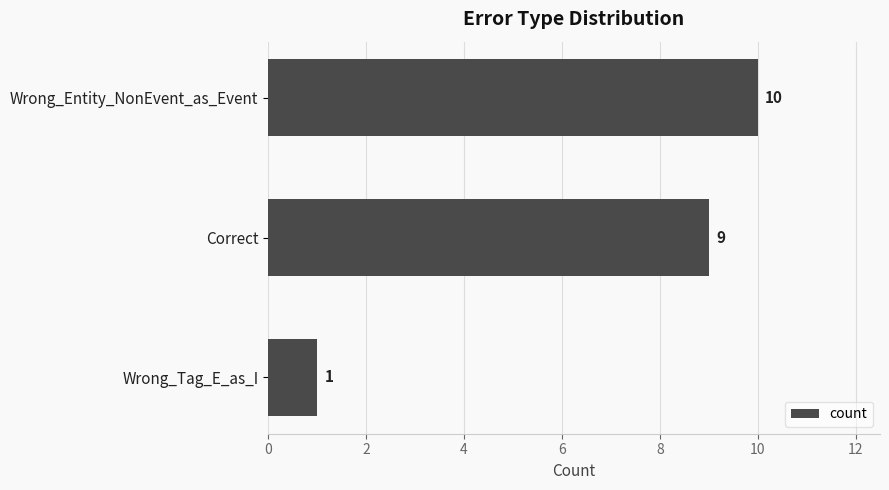

Reading top to bottom, list all the values displayed in this chart.

10	9	1